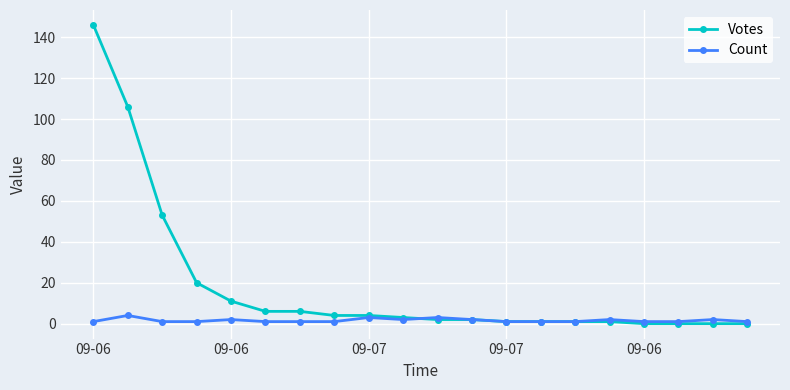

Which series has the largest total across all categories?

Votes